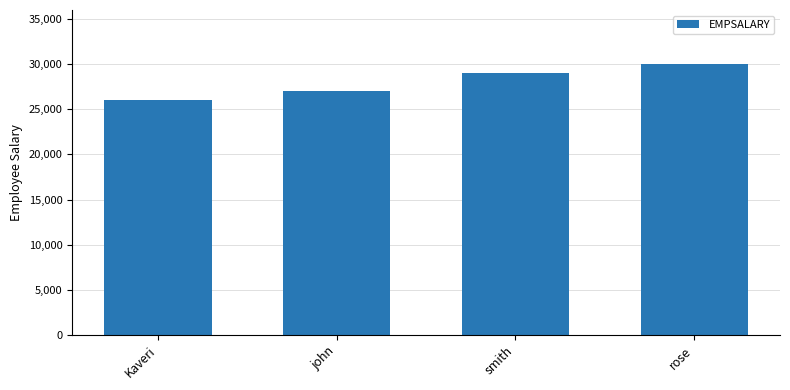

How many data points are less than 29000?

2